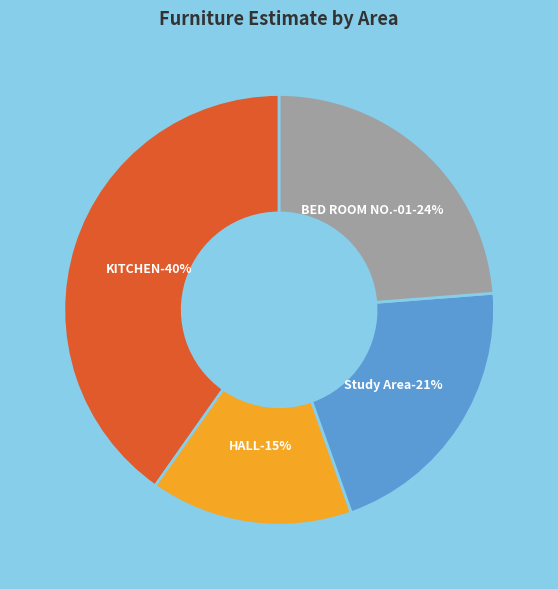

Combined, do KITCHEN and HALL account for over 50%?

Yes